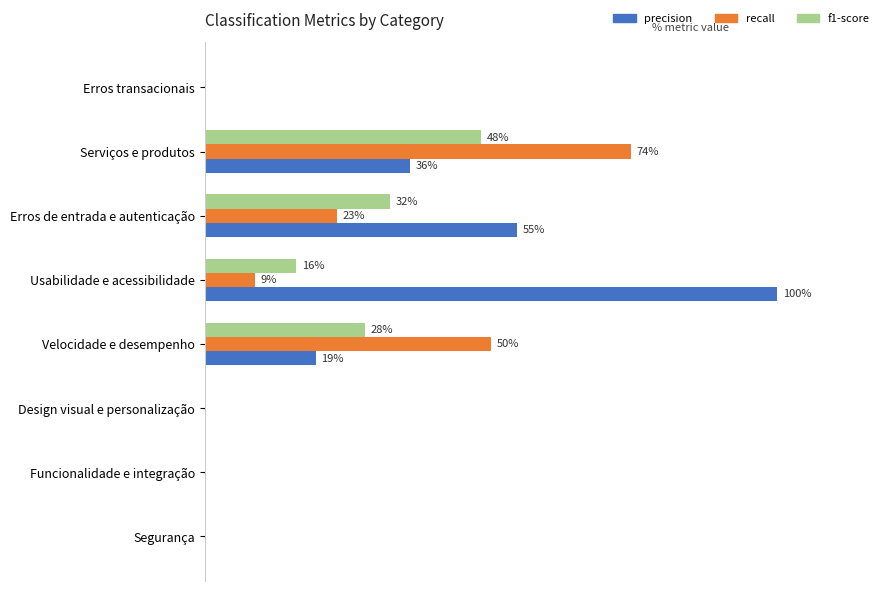

What are all the series names shown in the legend?

precision, recall, f1-score